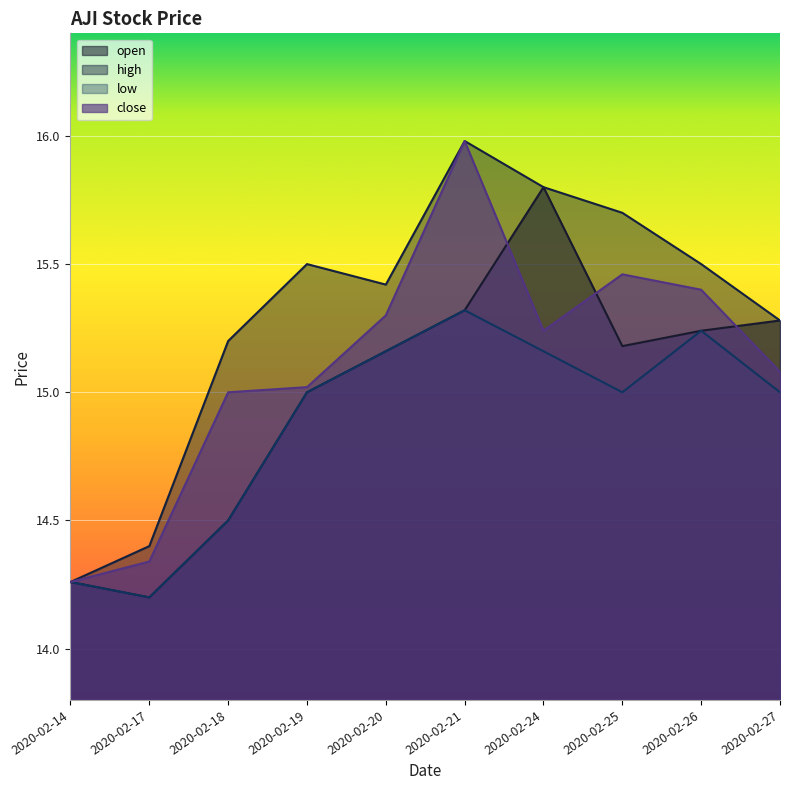

What is the value of the high point at the 8th from the left?

15.7